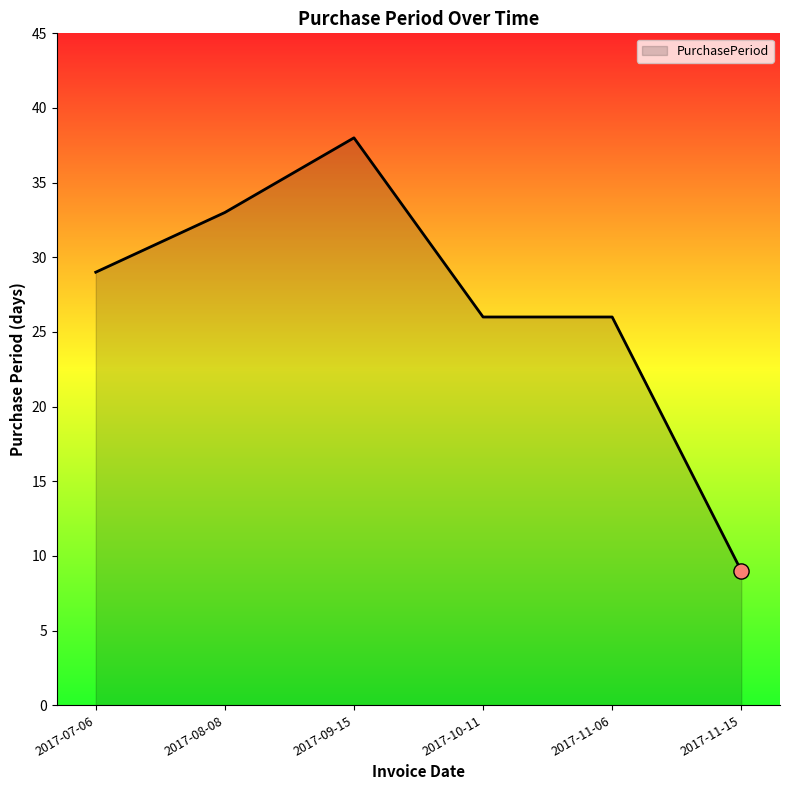

What is the change in value from 2017-09-15 to 2017-10-11?

-12